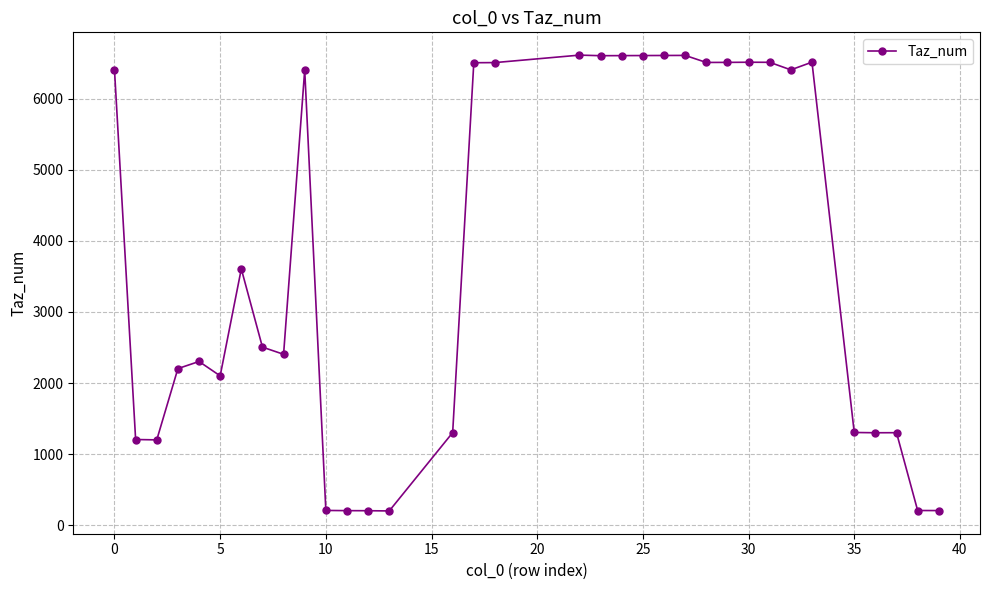

What is the smallest value displayed?

202